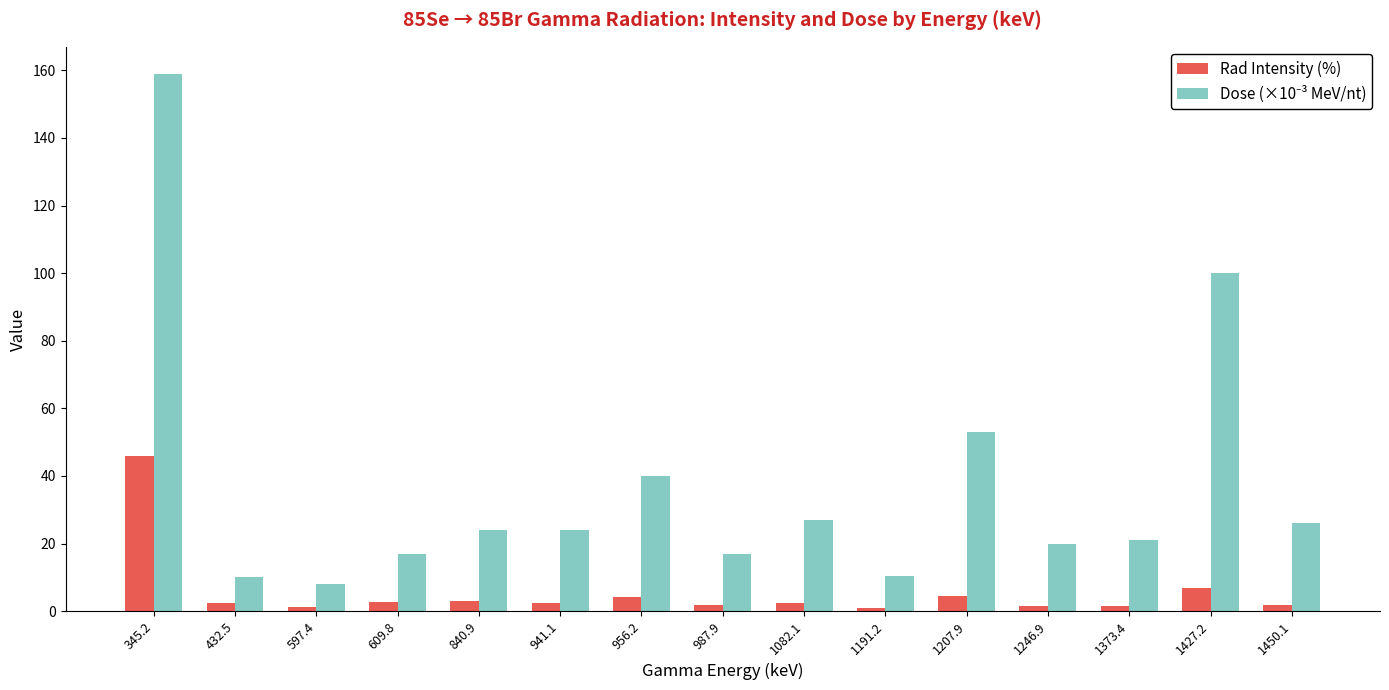

What is the minimum value shown in the chart?

0.9